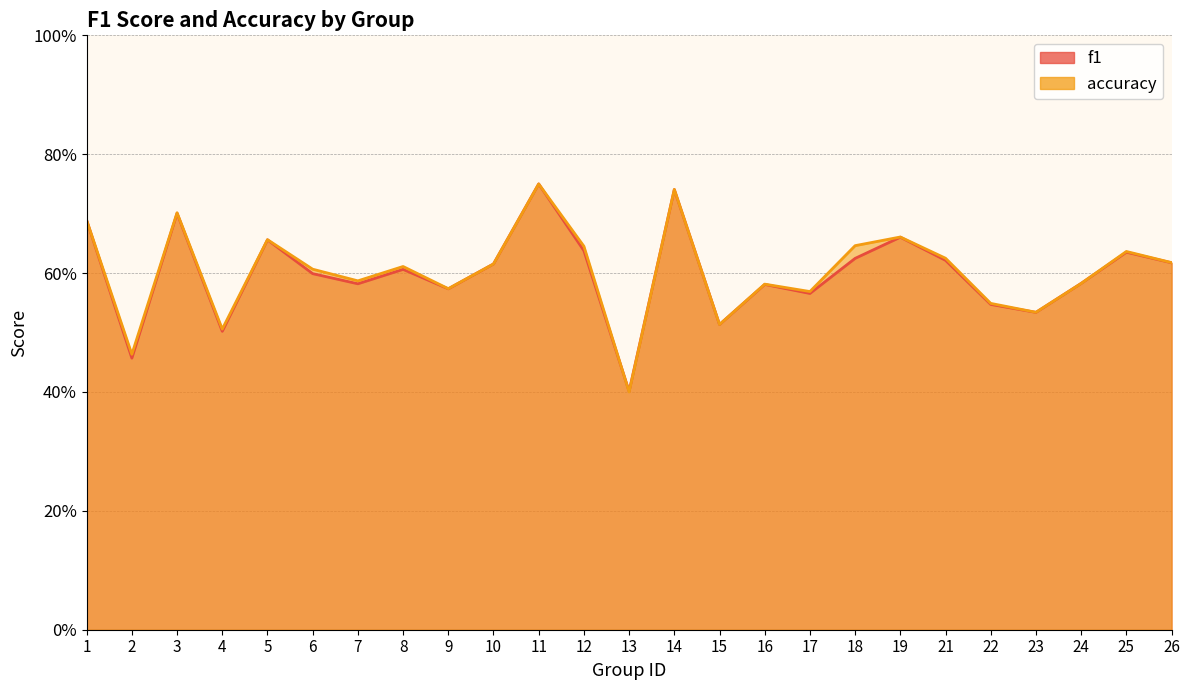

Between 14 and 26, which is larger?

14